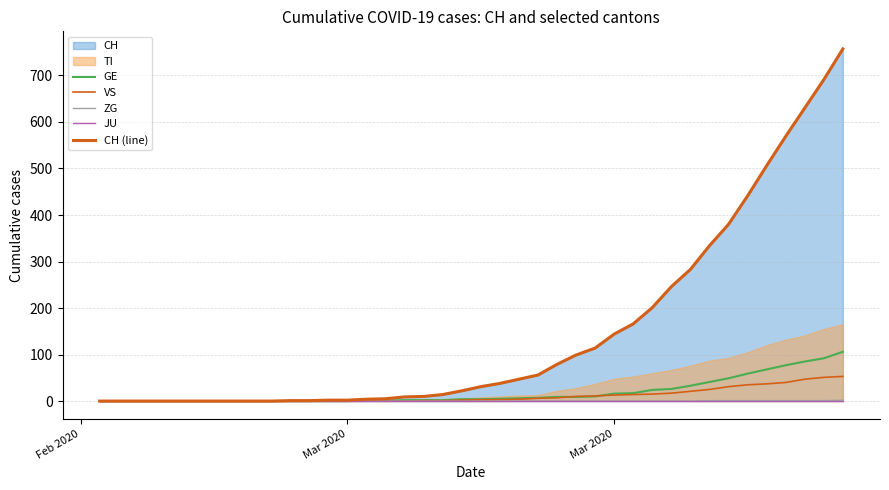

True or false: JU has a value of 0 at Mar 2020.

True